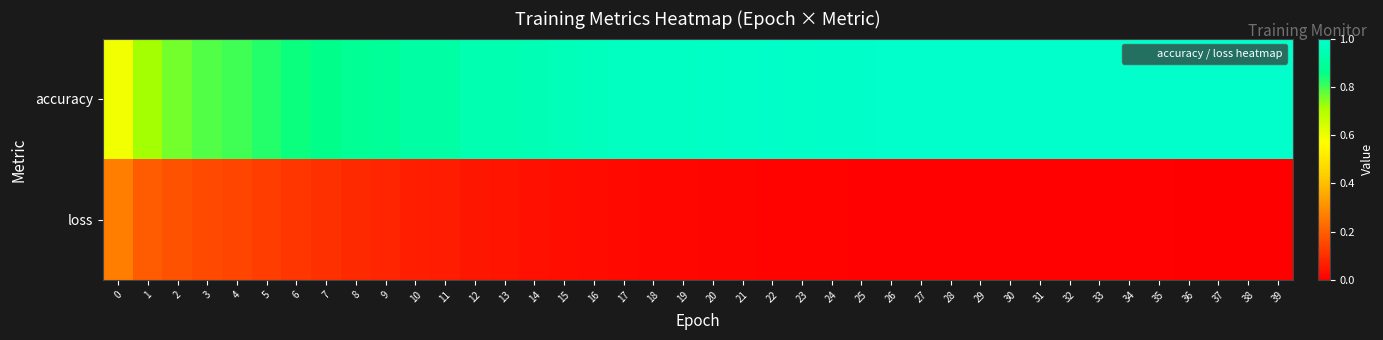

Reading right to left, list all the values displayed in this chart.

accuracy: 39=1.0	38=1.0	37=1.0	36=1.0	35=1.0	34=1.0	33=1.0	32=1.0	31=1.0	30=1.0	29=1.0	28=1.0	27=1.0	26=1.0	25=1.0	24=1.0	23=1.0	22=1.0	21=1.0	20=1.0	19=1.0	18=1.0	17=1.0	16=1.0	15=1.0	14=1.0	13=0.9	12=0.9	11=0.9	10=0.9	9=0.9	8=0.9	7=0.9	6=0.8	5=0.8	4=0.8	3=0.8	2=0.8	1=0.7	0=0.6
loss: 39=0.0	38=0.0	37=0.0	36=0.0	35=0.0	34=0.0	33=0.0	32=0.0	31=0.0	30=0.0	29=0.0	28=0.0	27=0.0	26=0.0	25=0.0	24=0.0	23=0.0	22=0.0	21=0.0	20=0.0	19=0.0	18=0.0	17=0.0	16=0.0	15=0.0	14=0.0	13=0.0	12=0.1	11=0.1	10=0.1	9=0.1	8=0.1	7=0.1	6=0.1	5=0.1	4=0.1	3=0.2	2=0.2	1=0.2	0=0.3